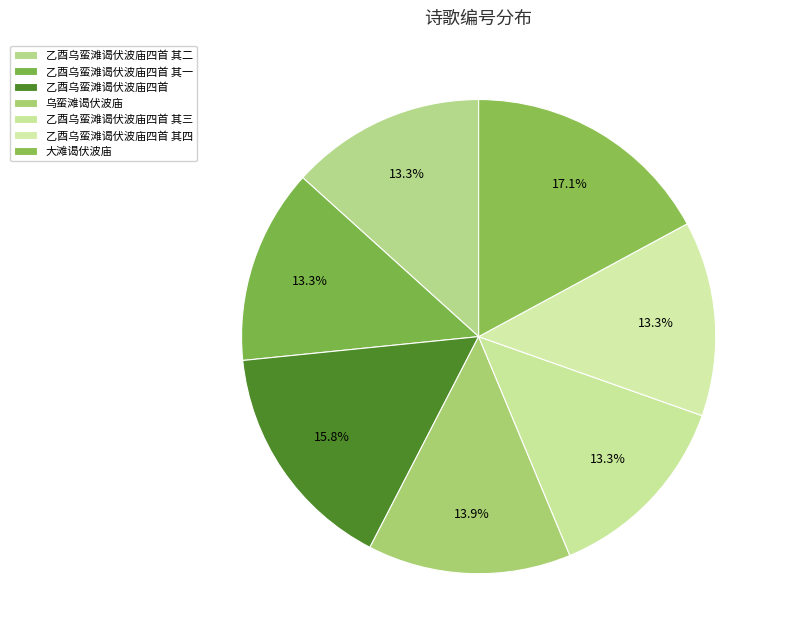

How many segments does this pie chart have?

7